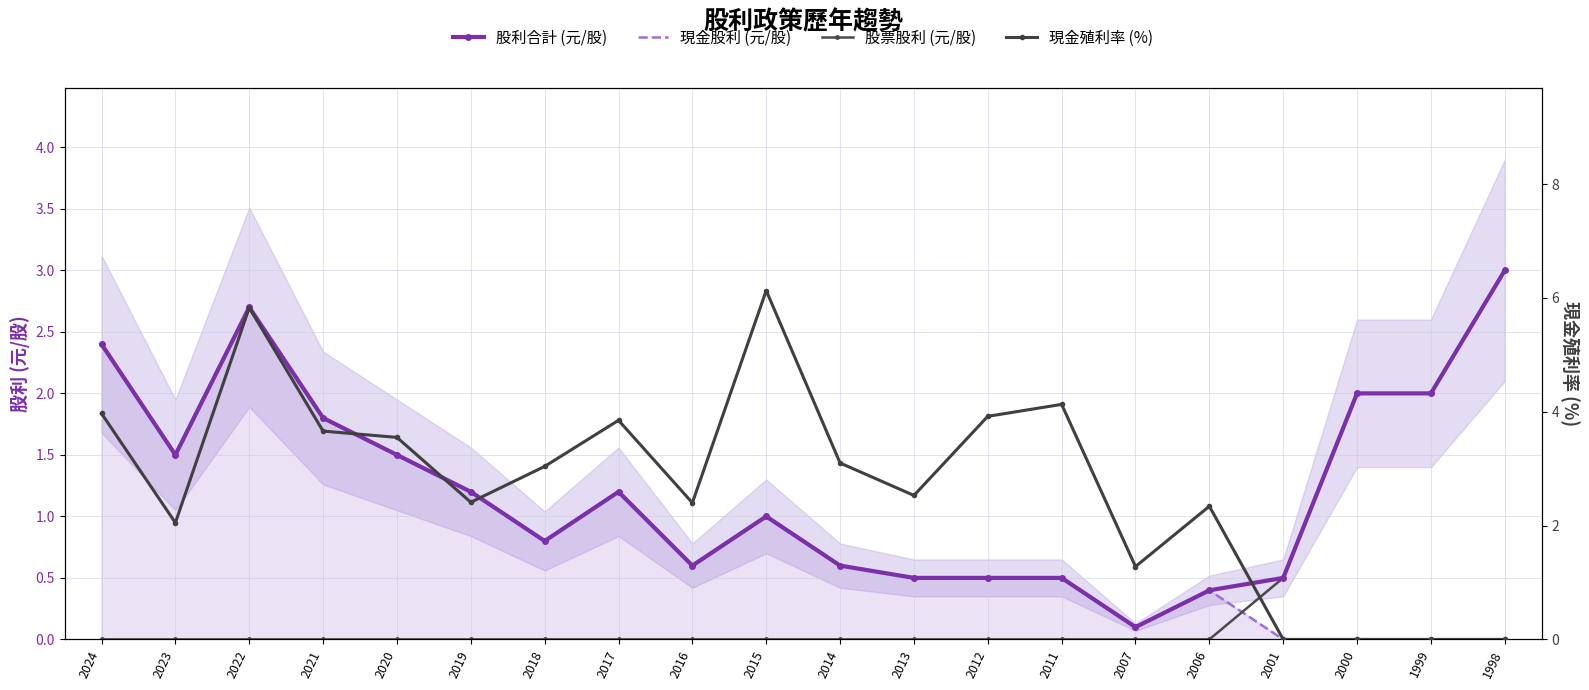

At which label does 股票股利 (元/股) reach its minimum?

2024